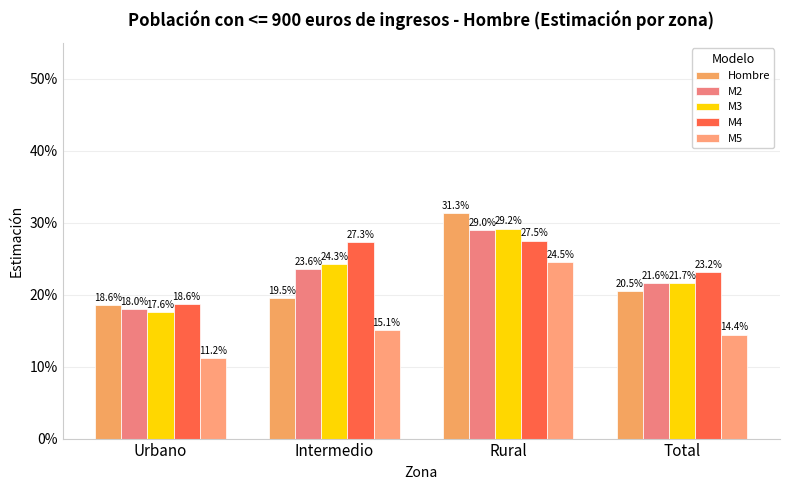

What is the sum of all M5 values?

65.2